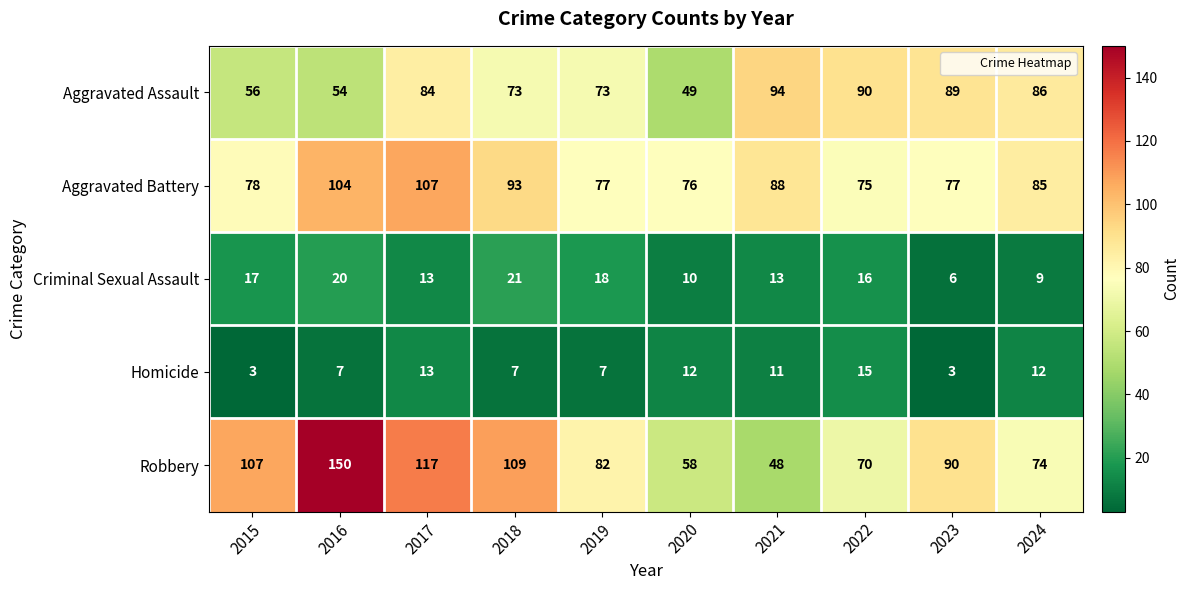

At which label is Robbery closest to 99?

2015